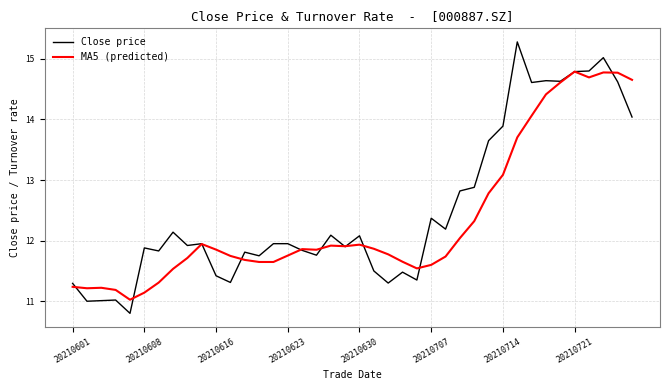

Which series has the widest spread of values?

Close price